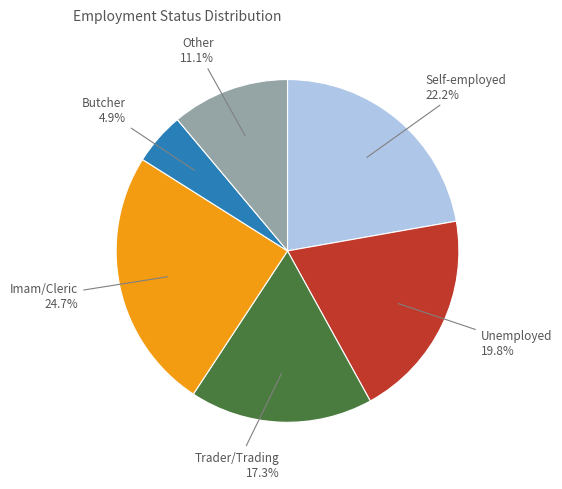

Is there any slice that represents more than half of the pie?

No